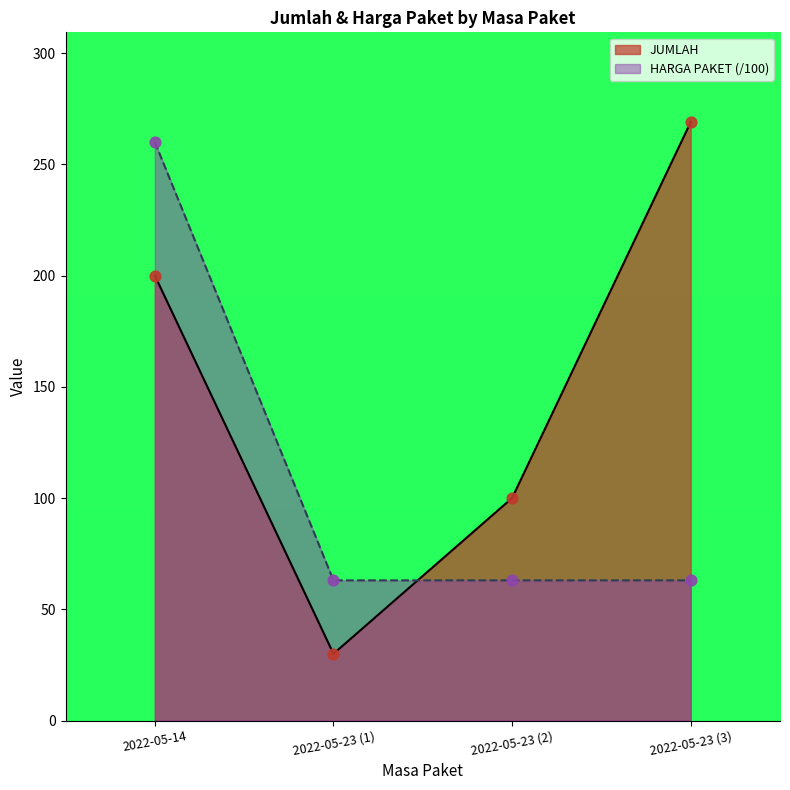

Approximately how many times larger is the value at 2022-05-14 compared to 2022-05-23 (1)?

6.7